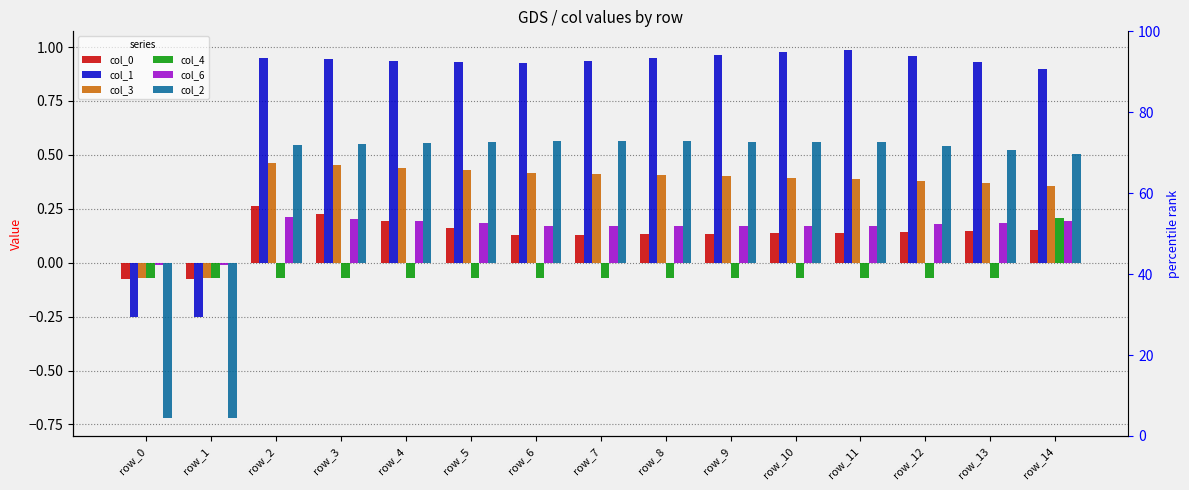

What is the average value of the col_6 series?

0.2